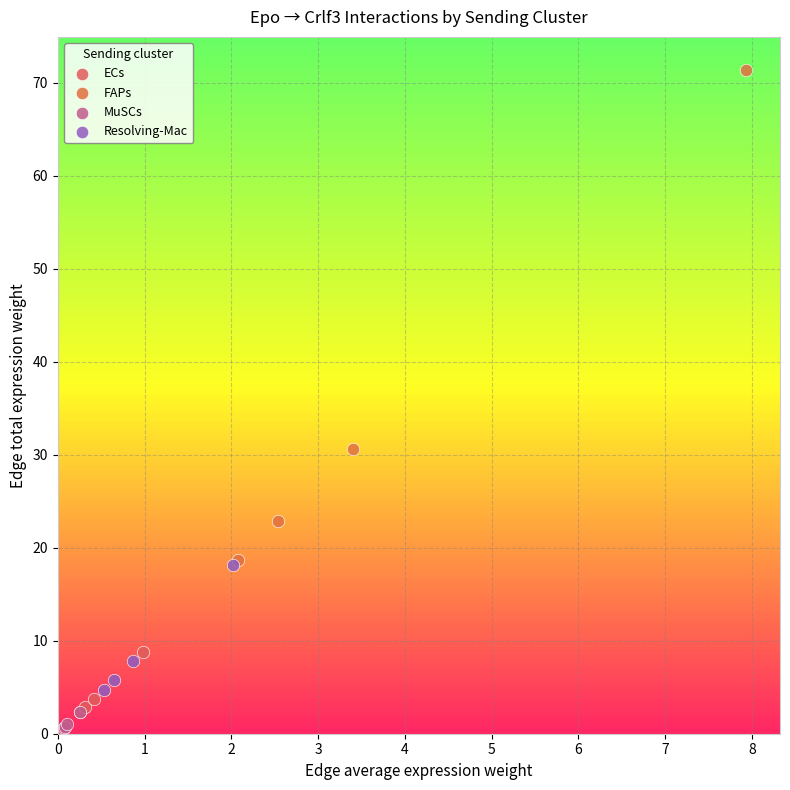

Which series reaches the maximum Y coordinate?

FAPs